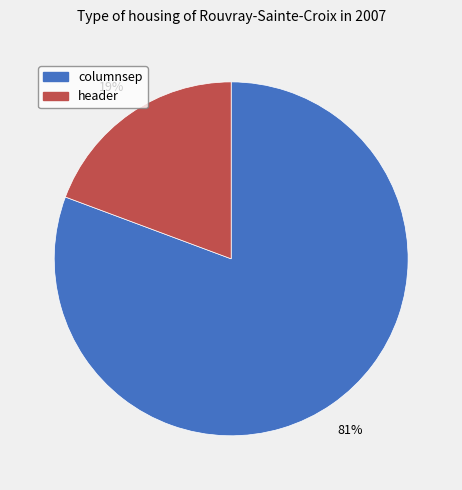

Is the sum of header and columnsep greater than half?

Yes